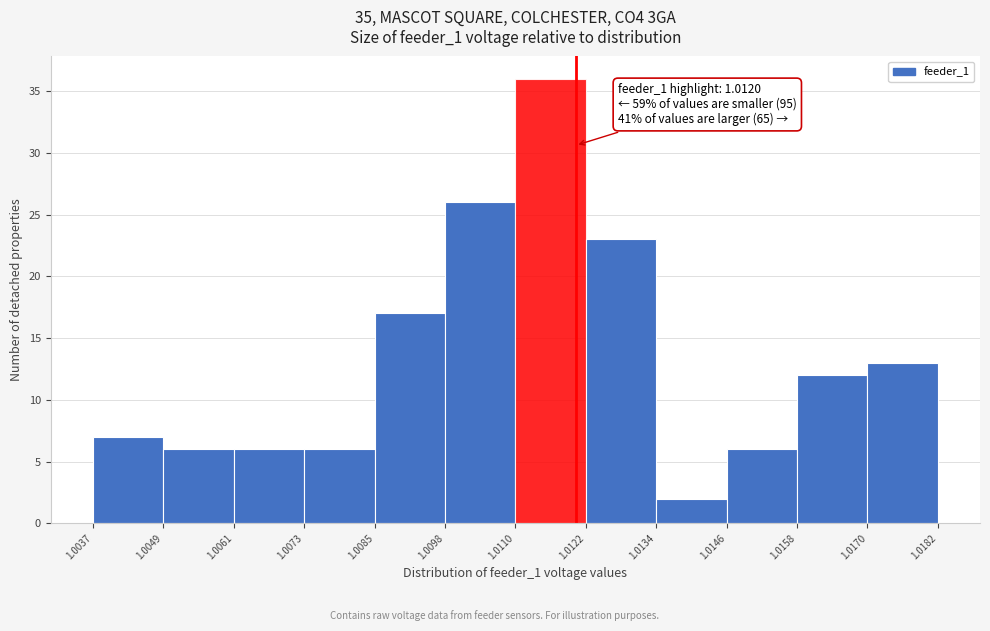

Which range on the x-axis has the tallest bar?

1.0110 to 1.0122